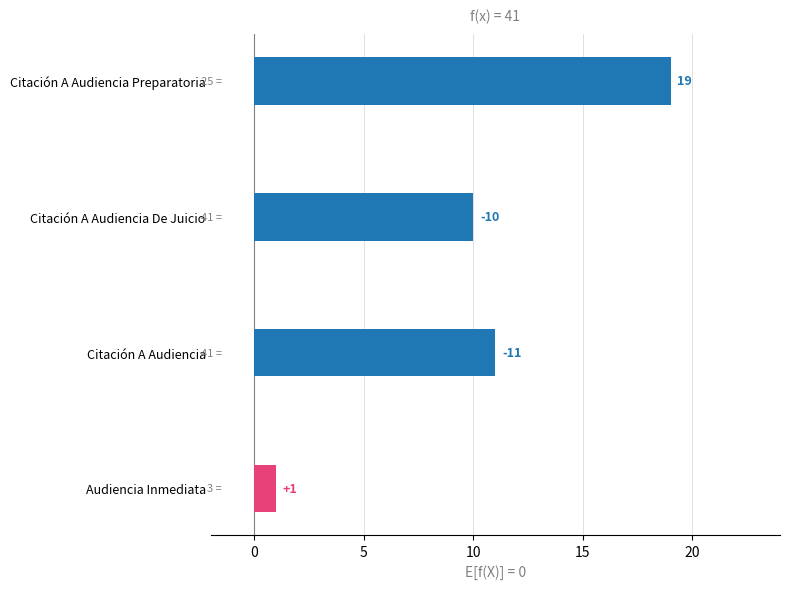

What is the maximum value shown in the chart?

19